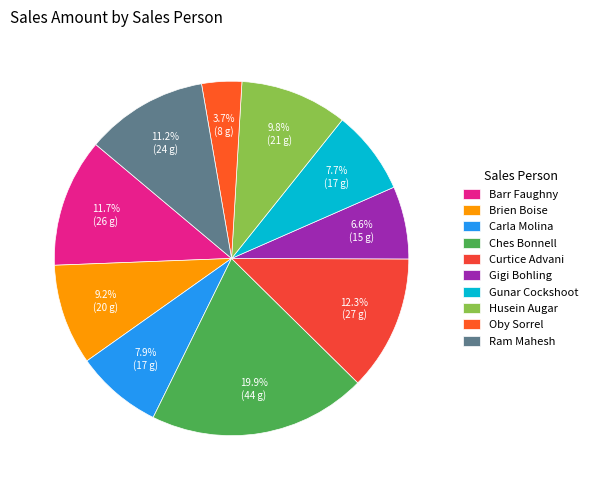

How many slices are in this pie chart?

10